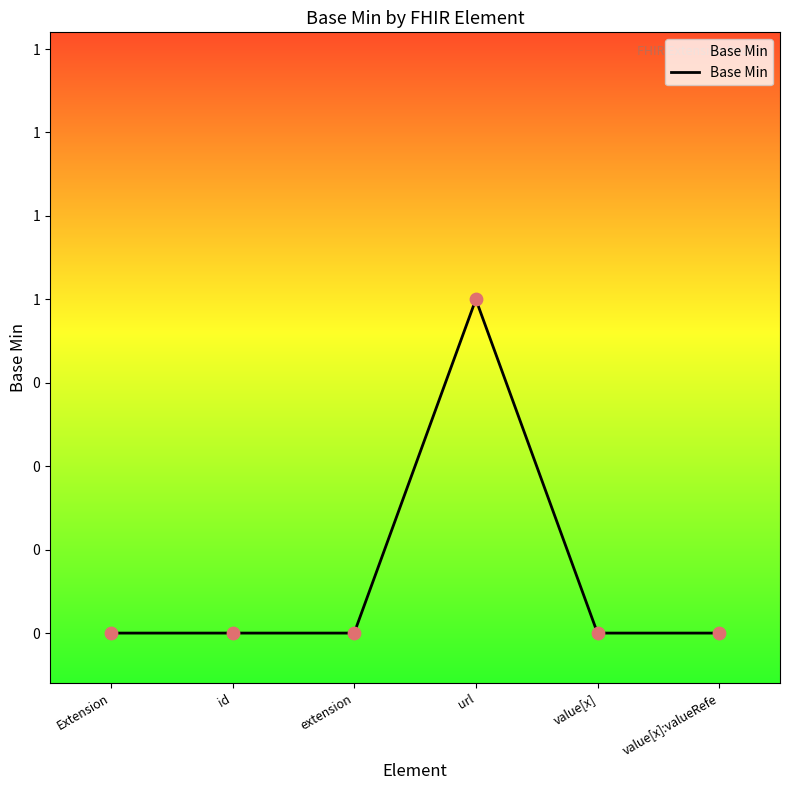

Which has a higher value, value[x]:valueRefe or id?

value[x]:valueRefe